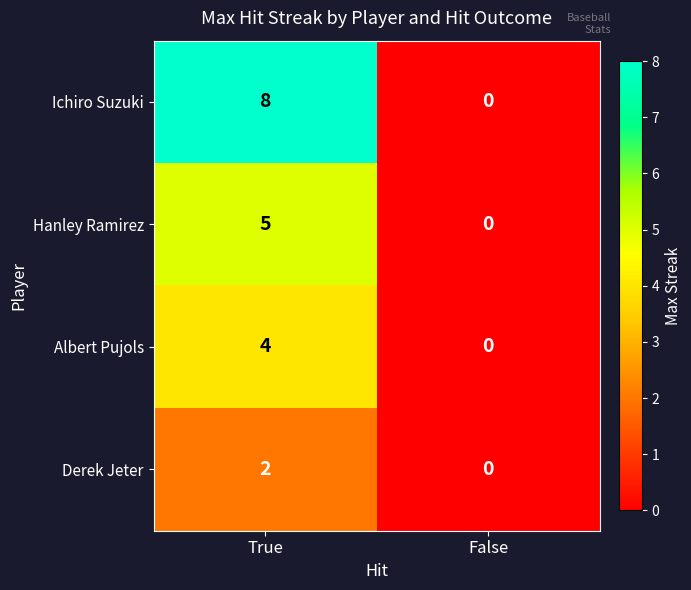

True or false: Albert Pujols has a value of -2 at False.

False